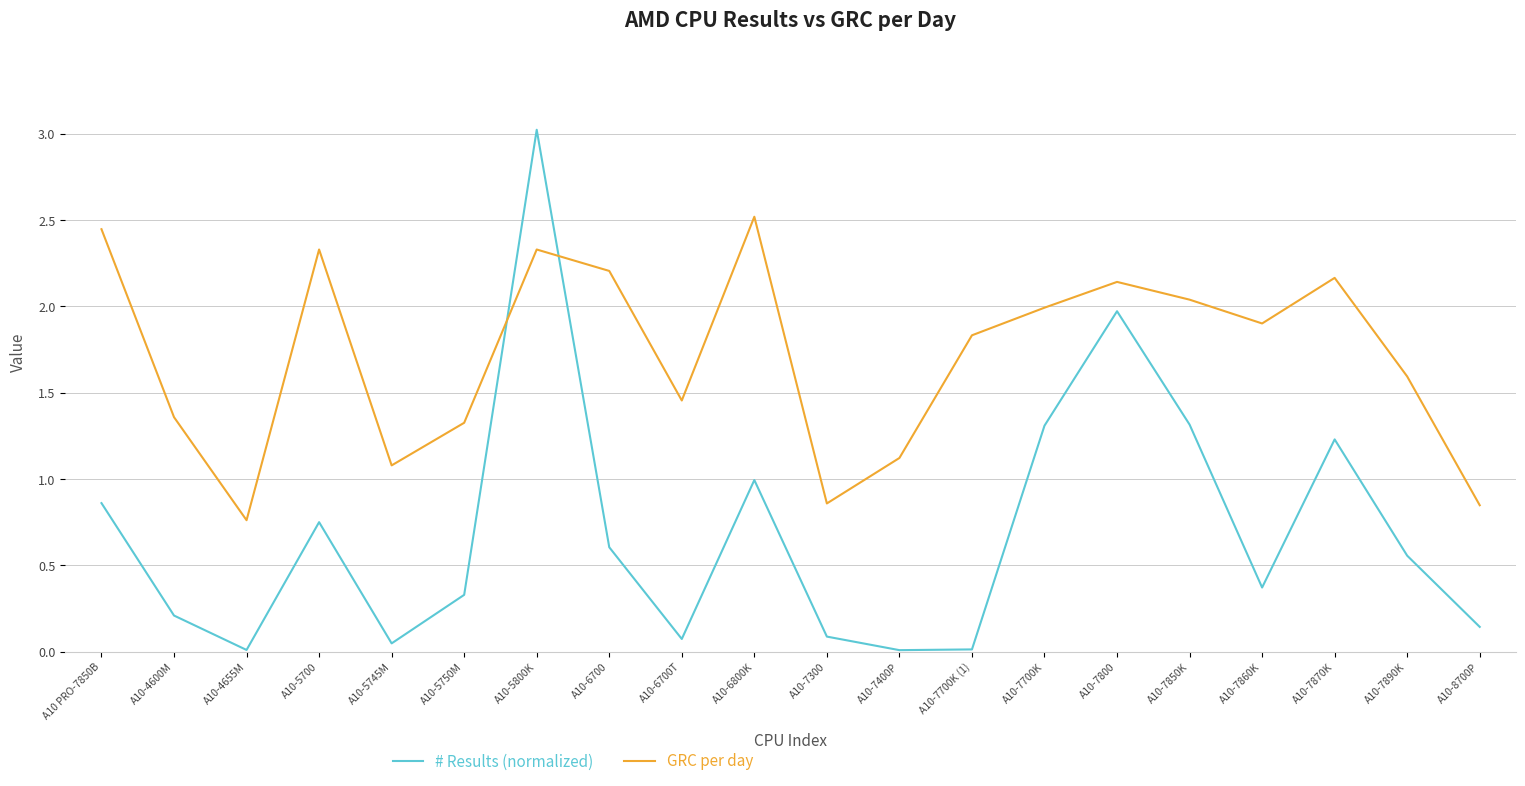

List the series in order of their peak value, highest first.

# Results (normalized), GRC per day